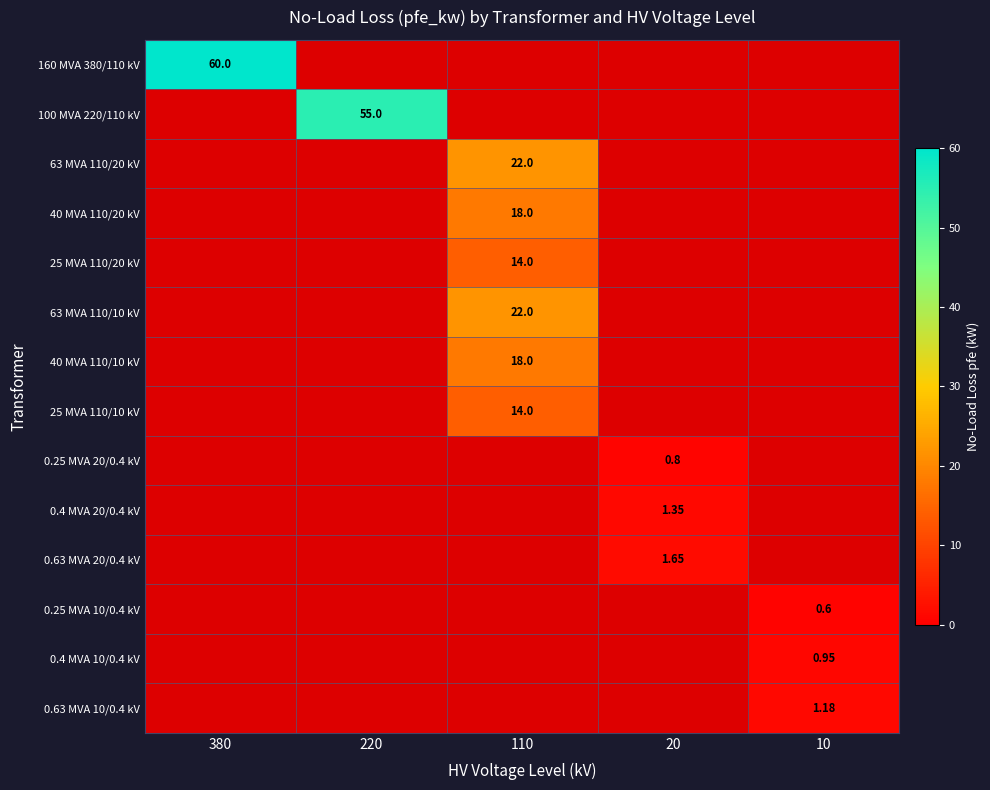

Count the number of data series in this chart.

14